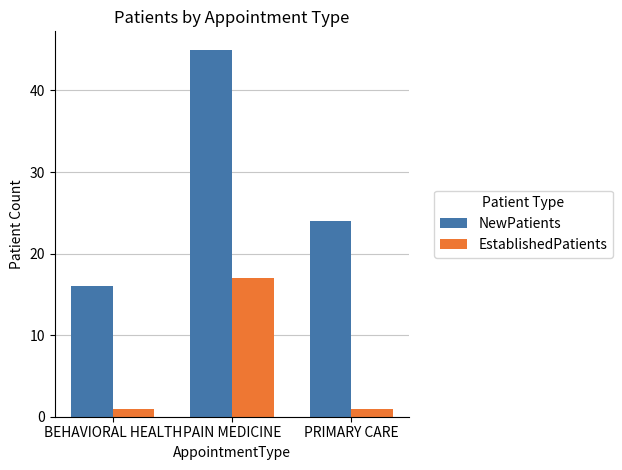

The NewPatients series shows 9 at BEHAVIORAL HEALTH. True or false?

False